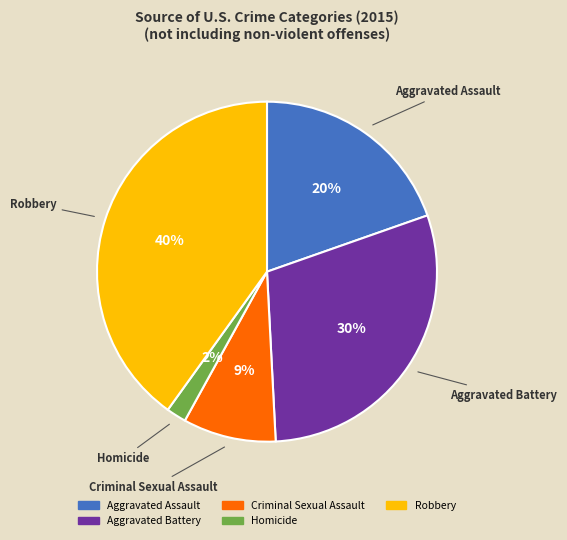

True or false: Homicide accounts for 2% of the total.

True